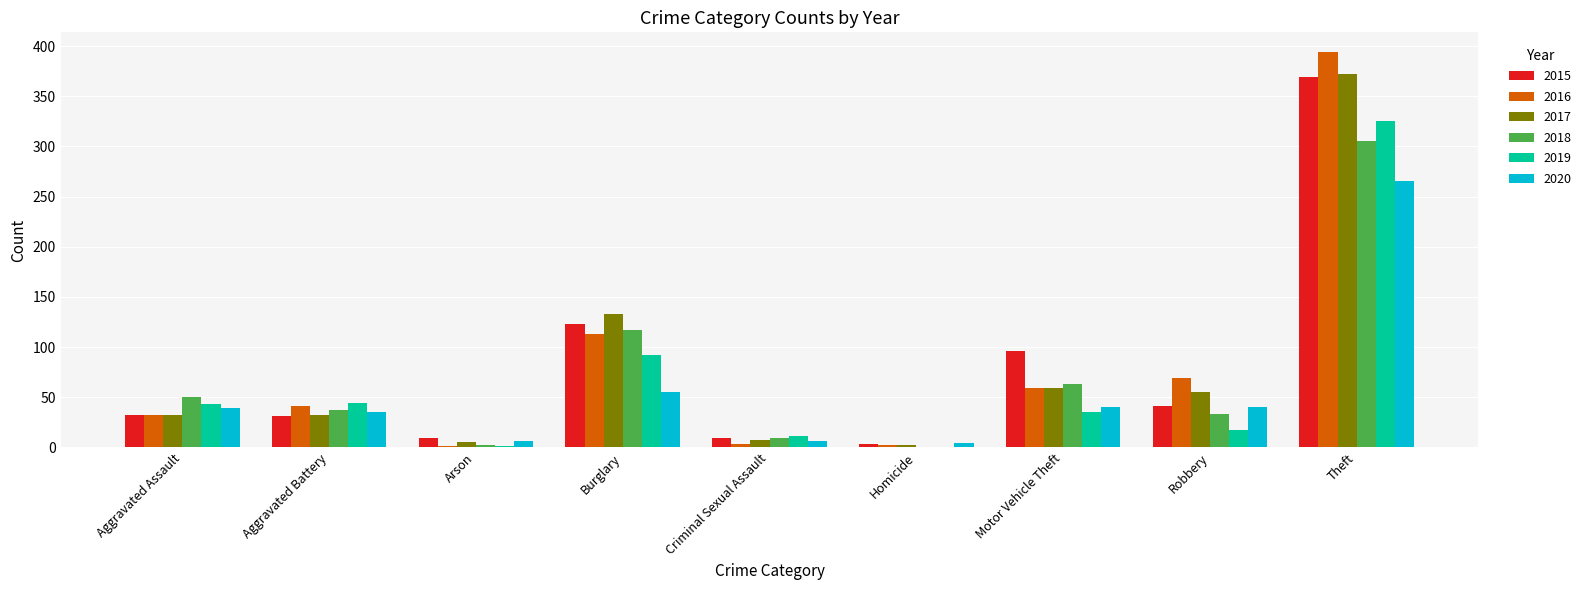

The 2015 series shows 32 at Aggravated Assault. True or false?

True